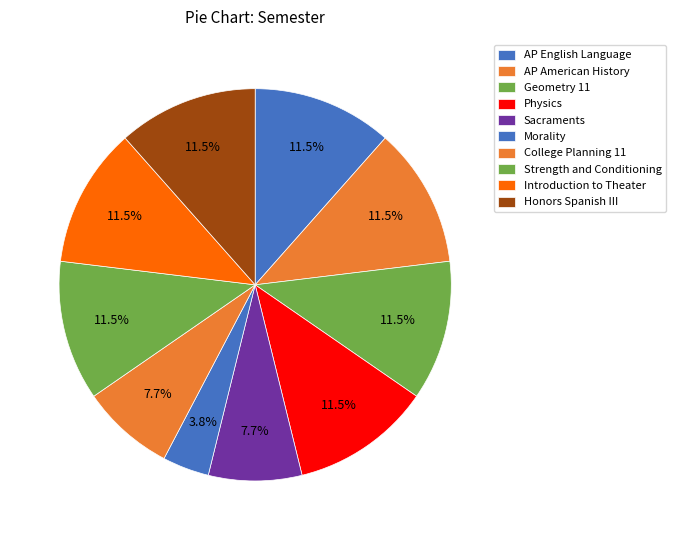

How many slices are in this pie chart?

10